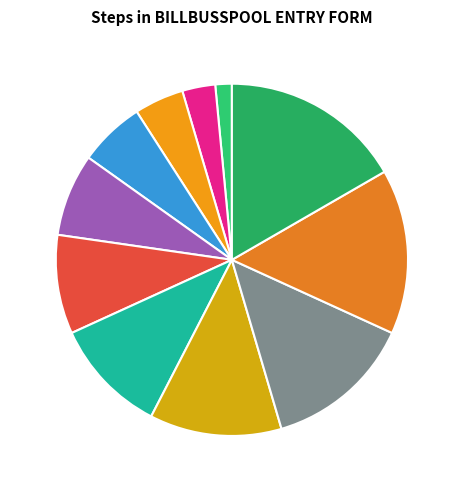

Does any single category account for the majority?

No